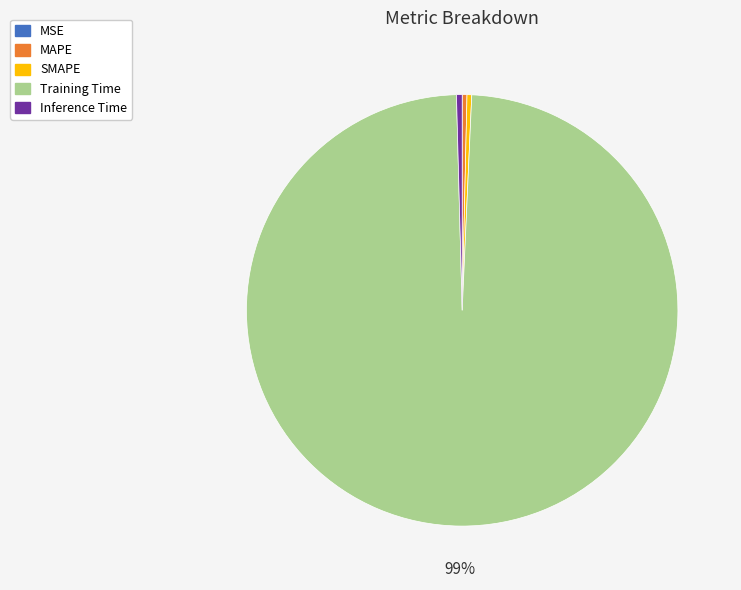

Is the sum of Training Time and MAPE greater than half?

Yes